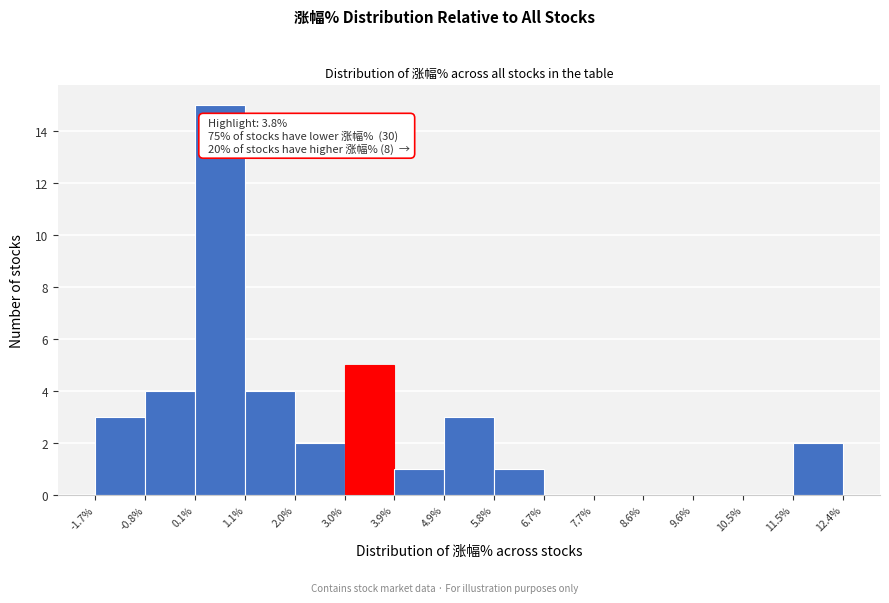

Over which range of the x-axis is the bar tallest?

0.1% to 1.1%